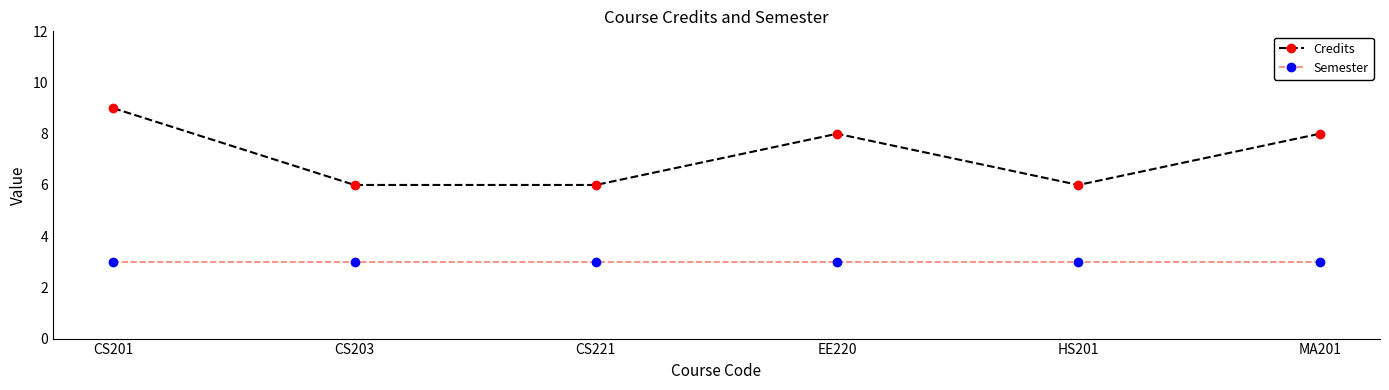

What is the minimum value for Credits?

6